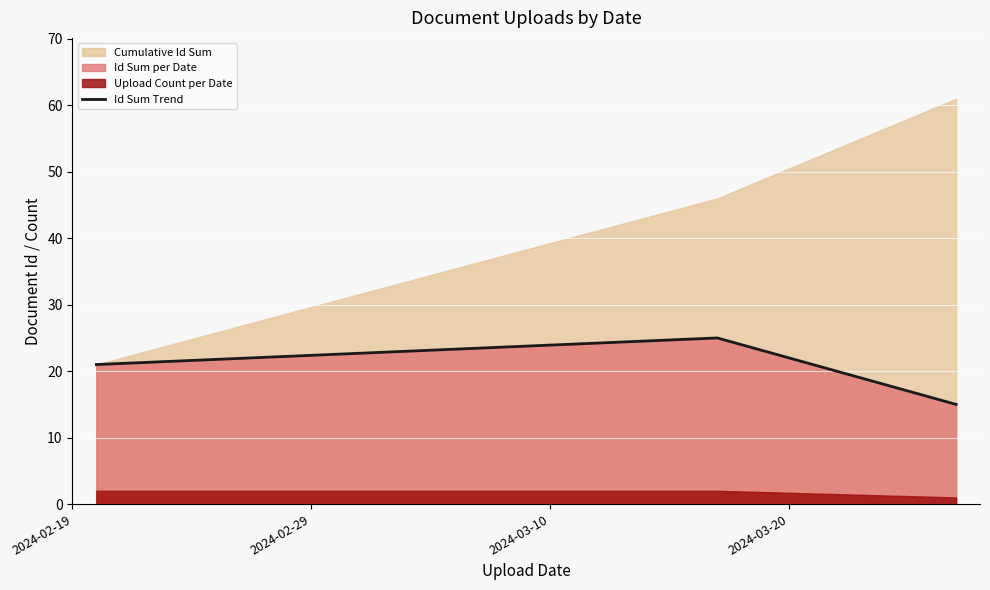

What is the minimum value for Id Sum Trend?

15